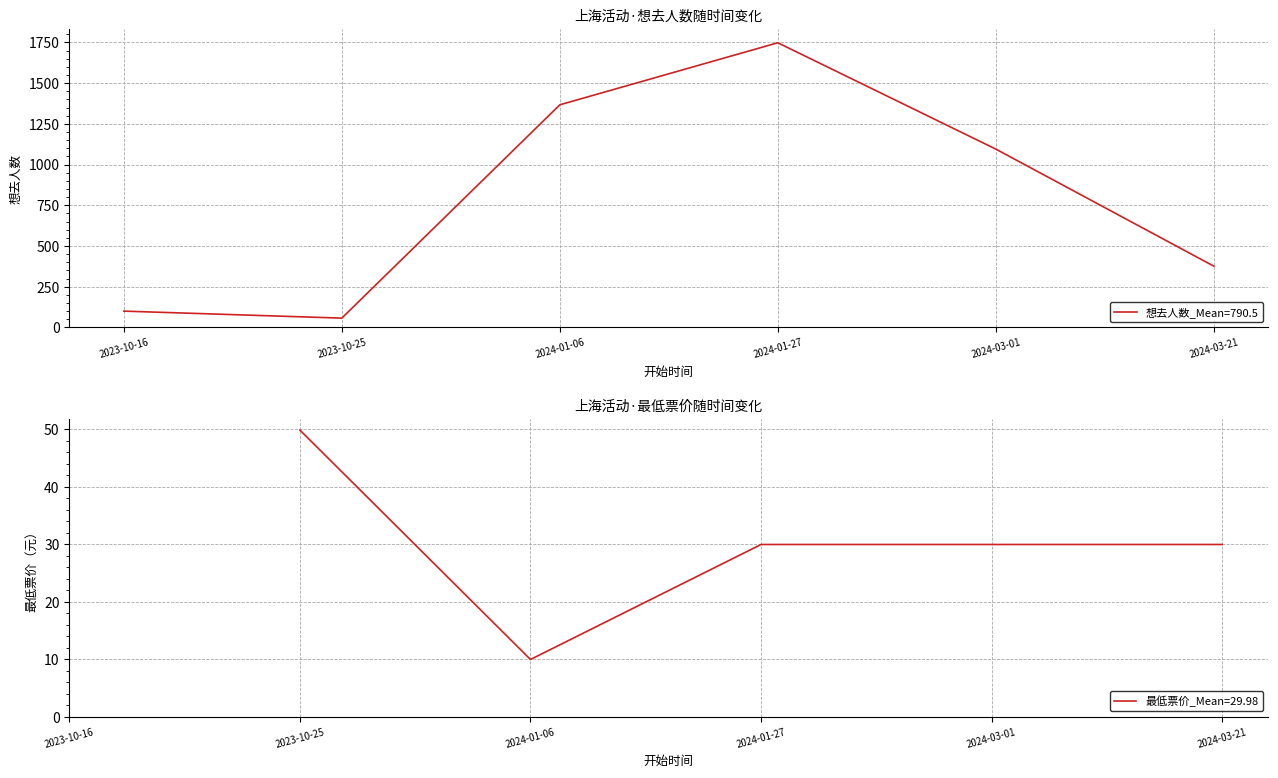

Rank the categories by value from highest to lowest.

2024-01-27, 2024-01-06, 2024-03-01, 2024-03-21, 2023-10-16, 2023-10-25